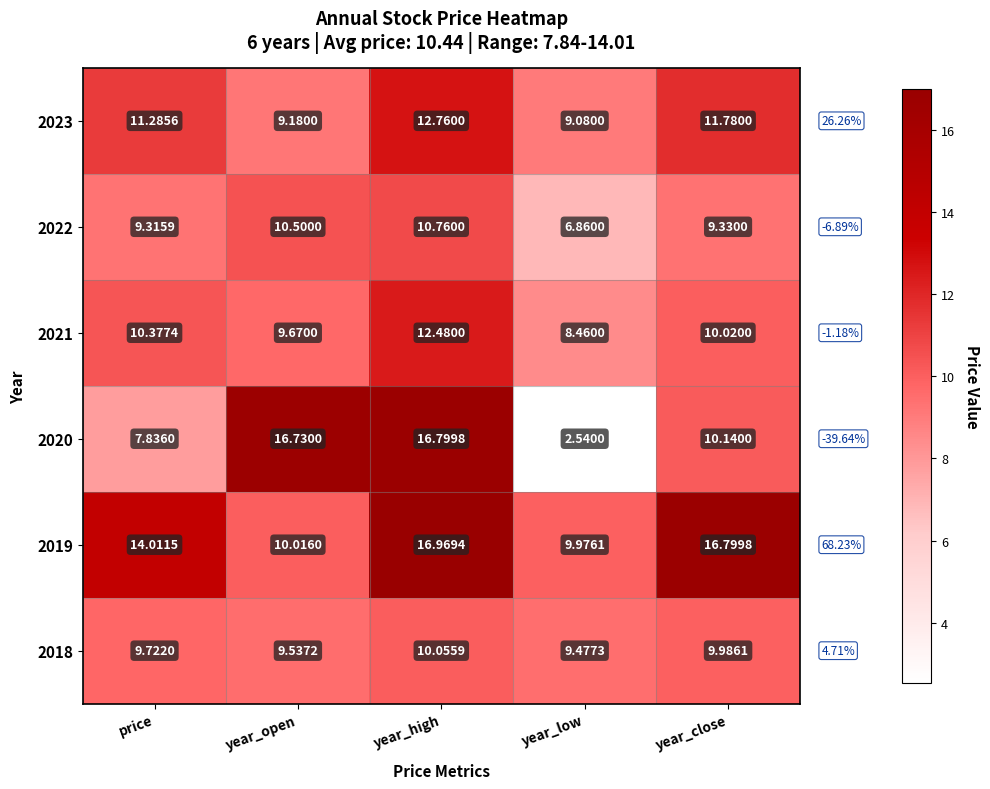

Which series has the largest total across all categories?

2019